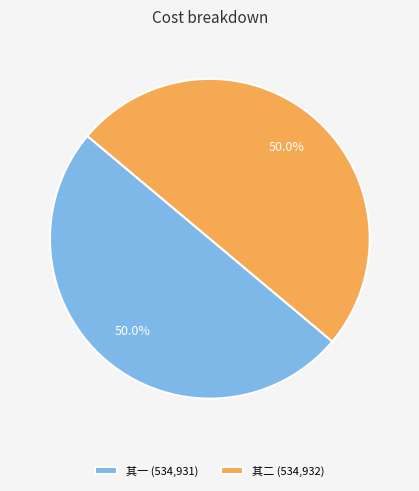

How much of the chart is everything except 其二 (534,932)?

50.0%